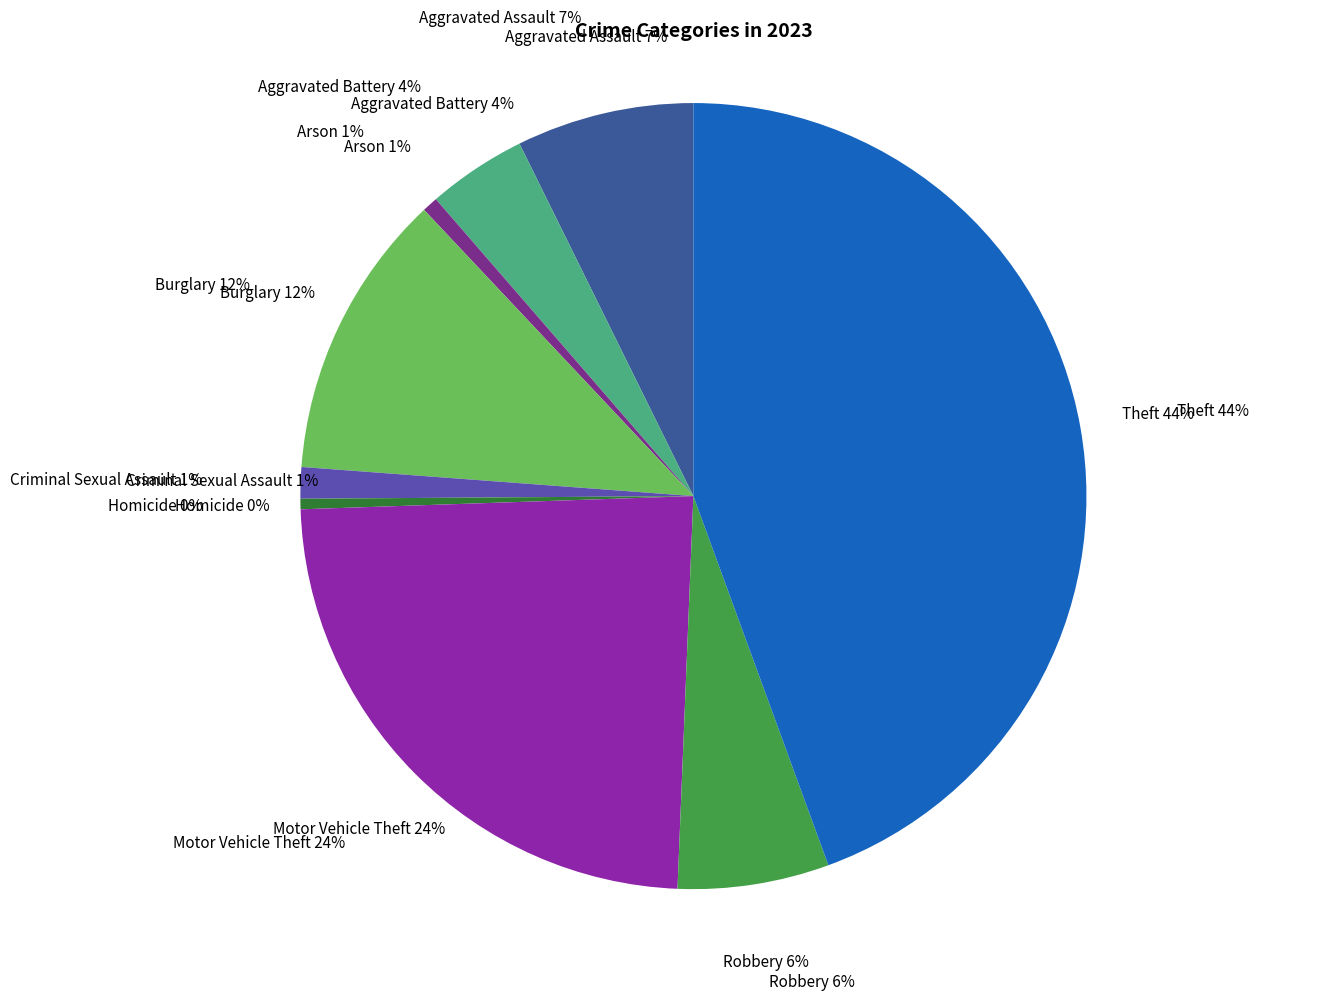

To the nearest percent, what is the combined percentage of Aggravated Battery and Aggravated Assault?

11%